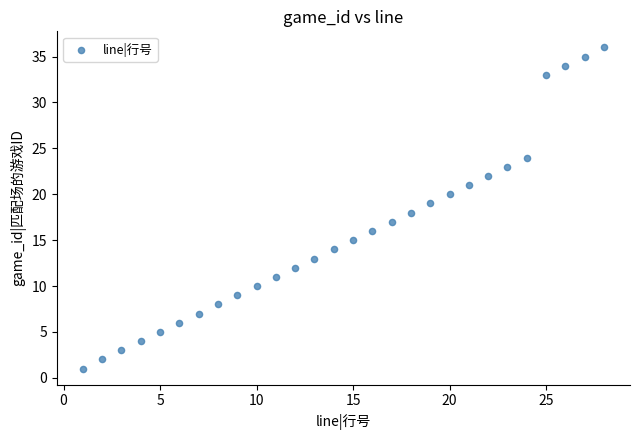

What is the range of Y values (max minus min)?

35